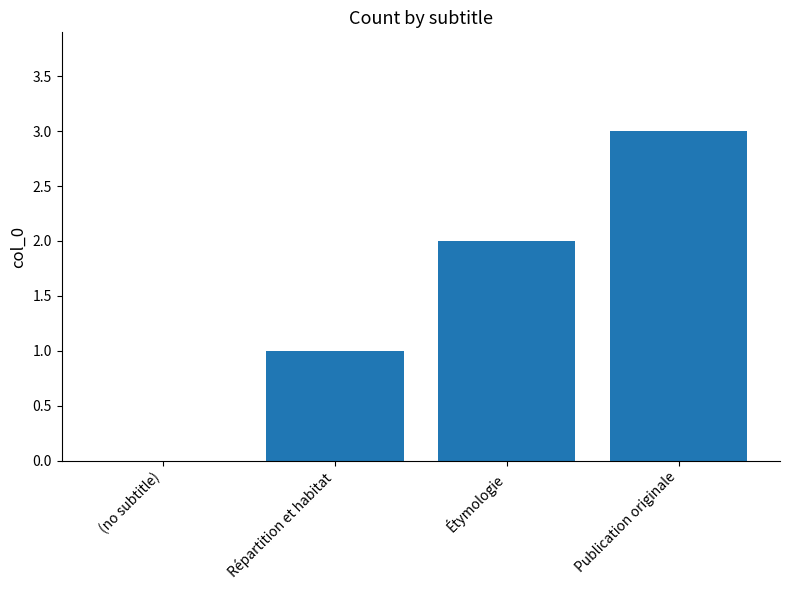

What is the average value?

2